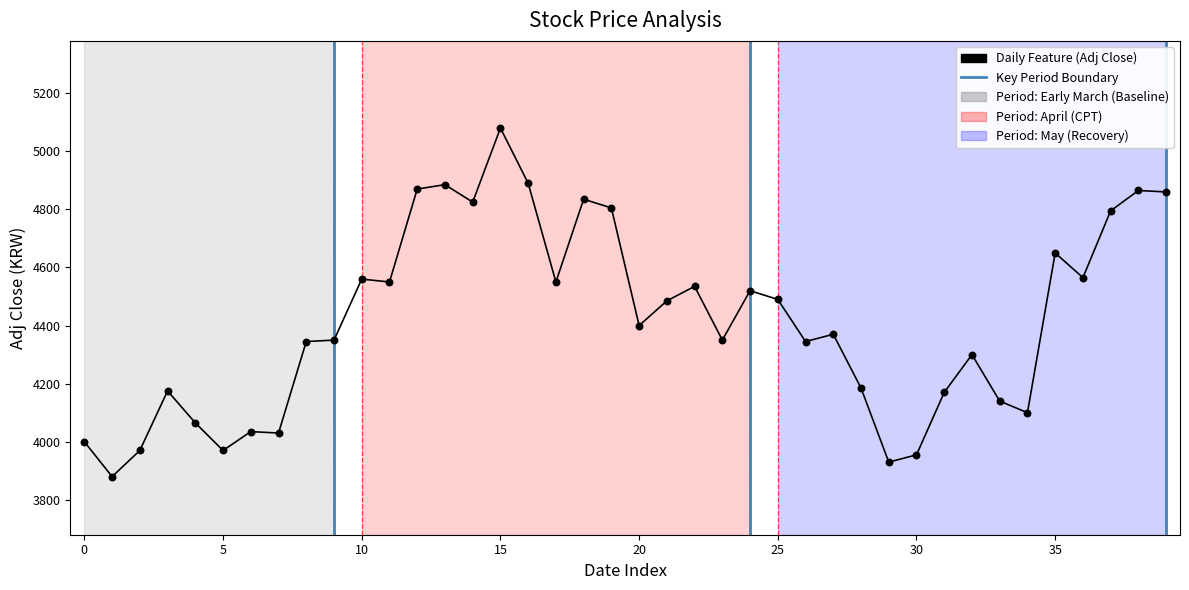

What is the ratio of the value at 2018/03/30 to the value at 2018/03/20?

1.1